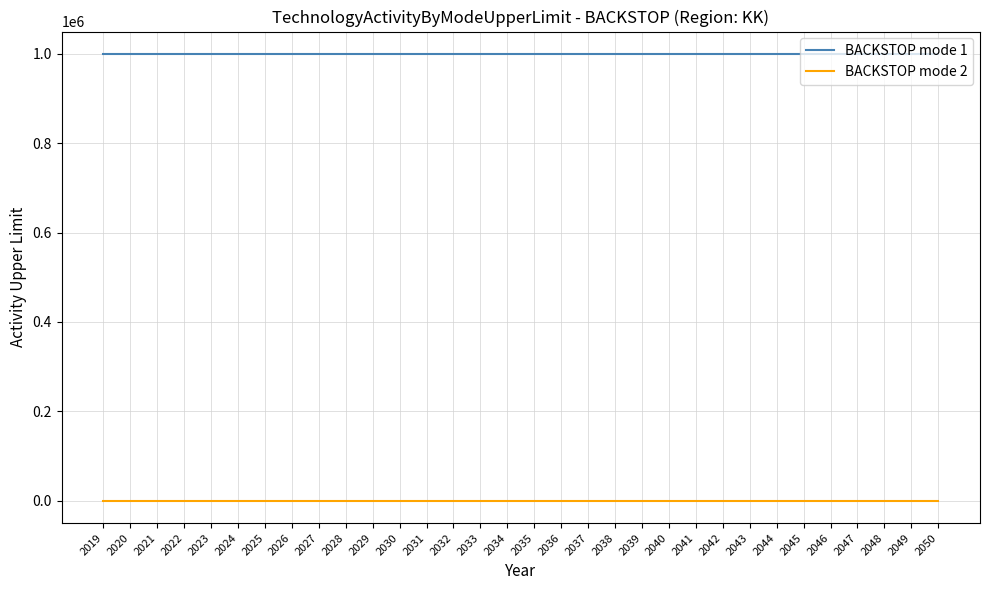

What is the maximum value for BACKSTOP mode 1?

999999